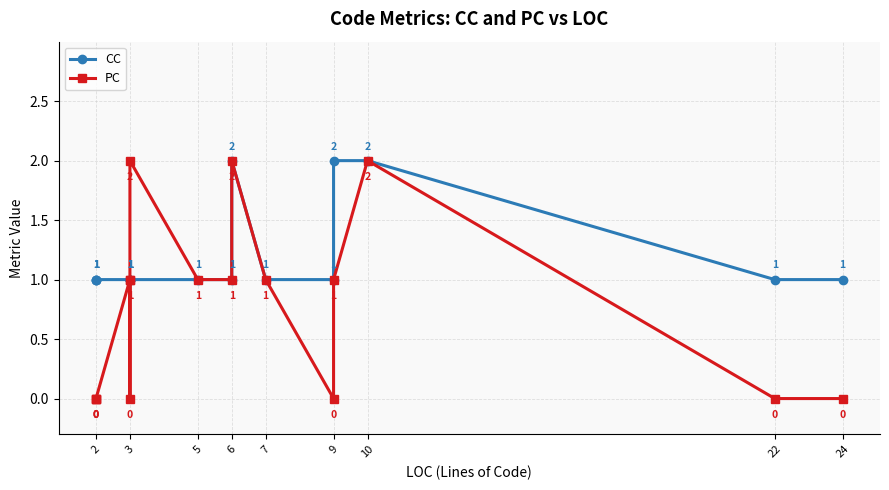

Where is the first local maximum for CC?

6